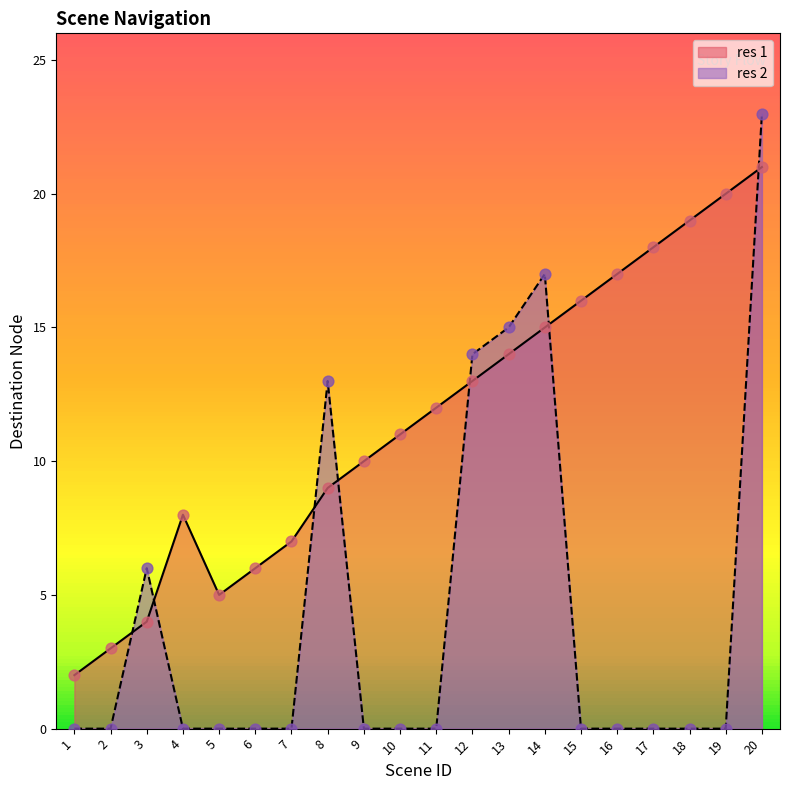

Which series has the largest total across all categories?

res 1